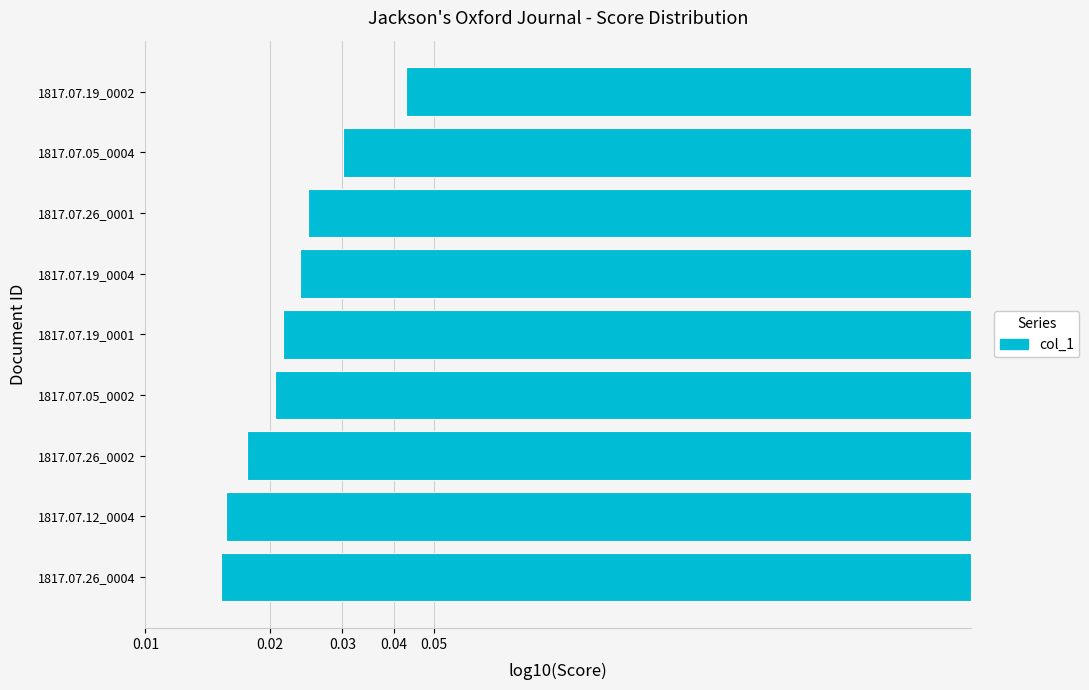

Does the chart contain any negative values?

Yes